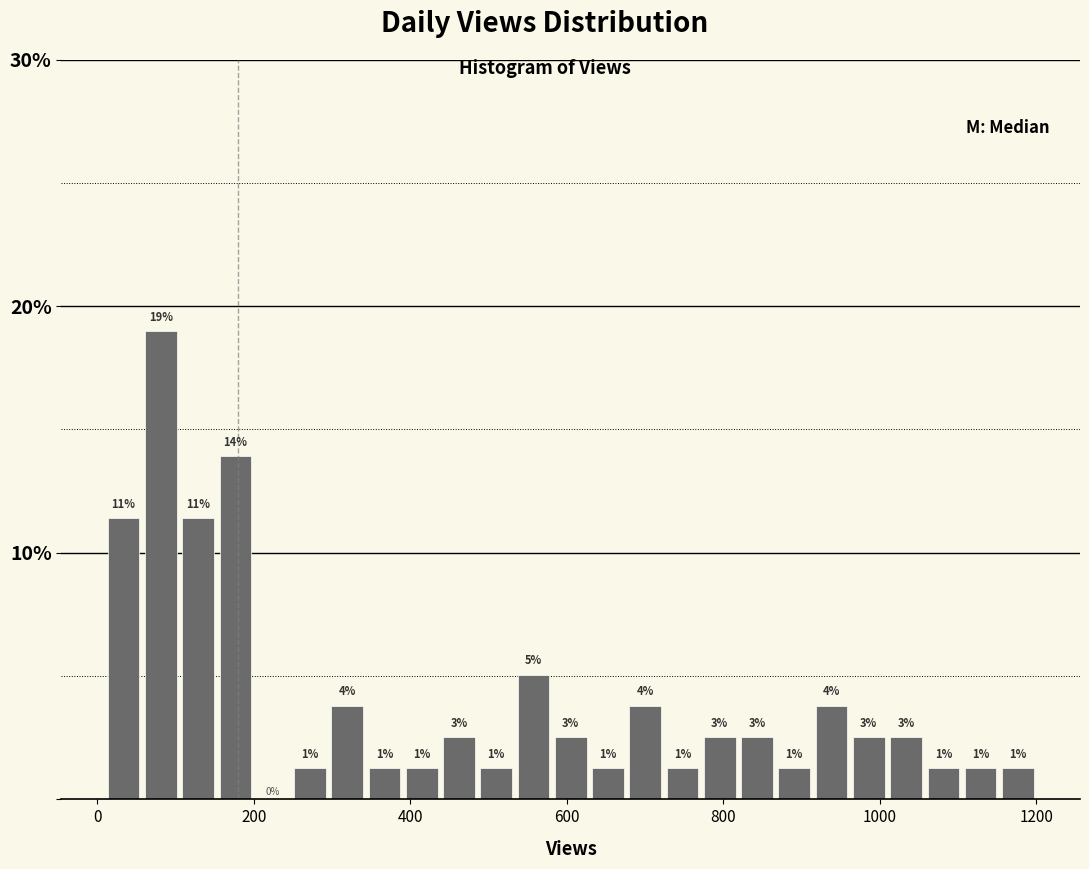

Read against the x-axis, roughly where is the centre of the tallest bar?

80